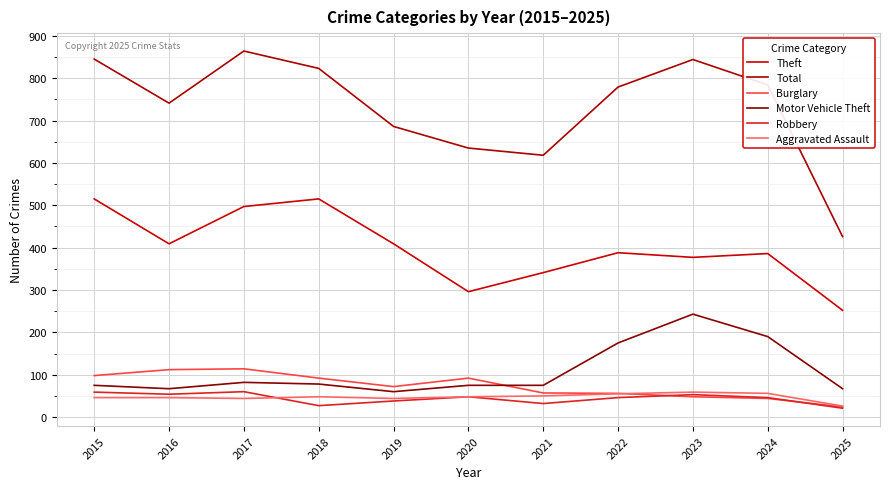

Which has a higher value, 2025 or 2022?

2022